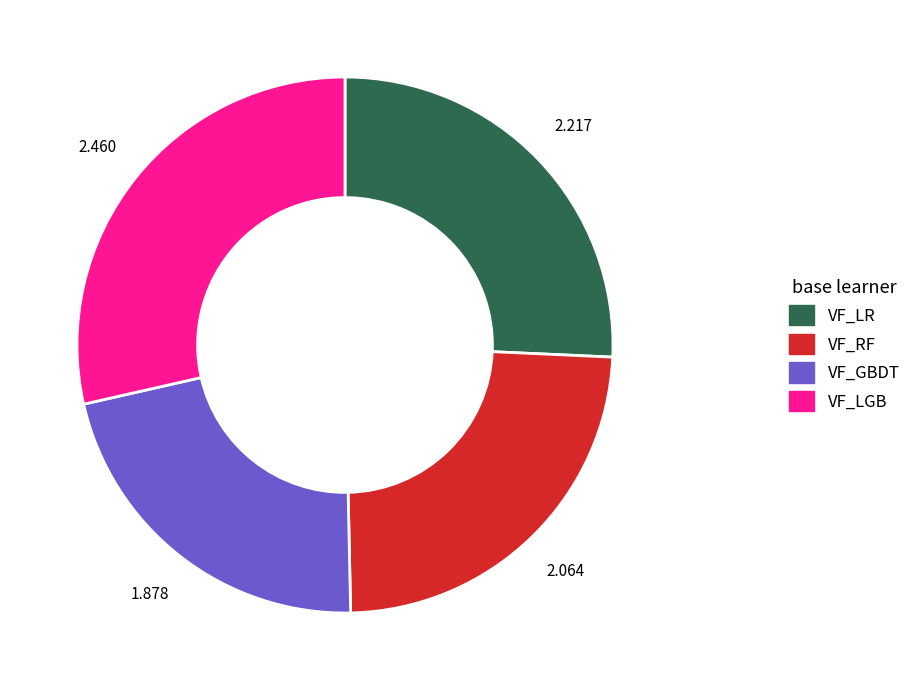

Do VF_LGB and VF_RF together represent more than half of the pie?

Yes